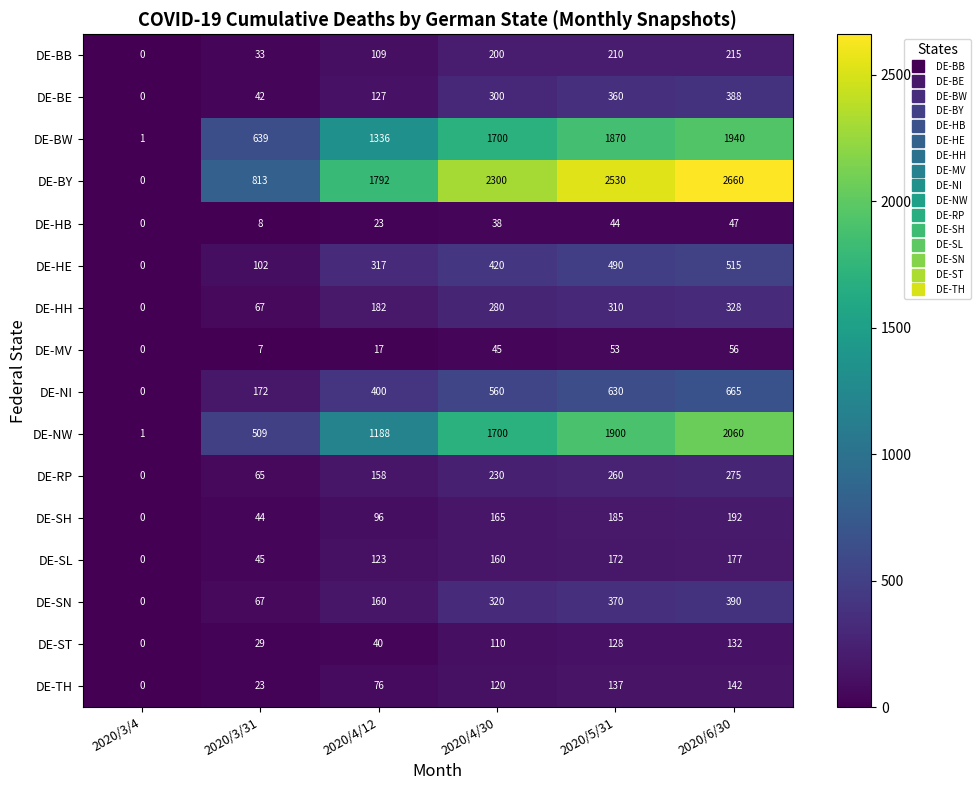

Read the DE-BY value at 2020/5/31.

2530